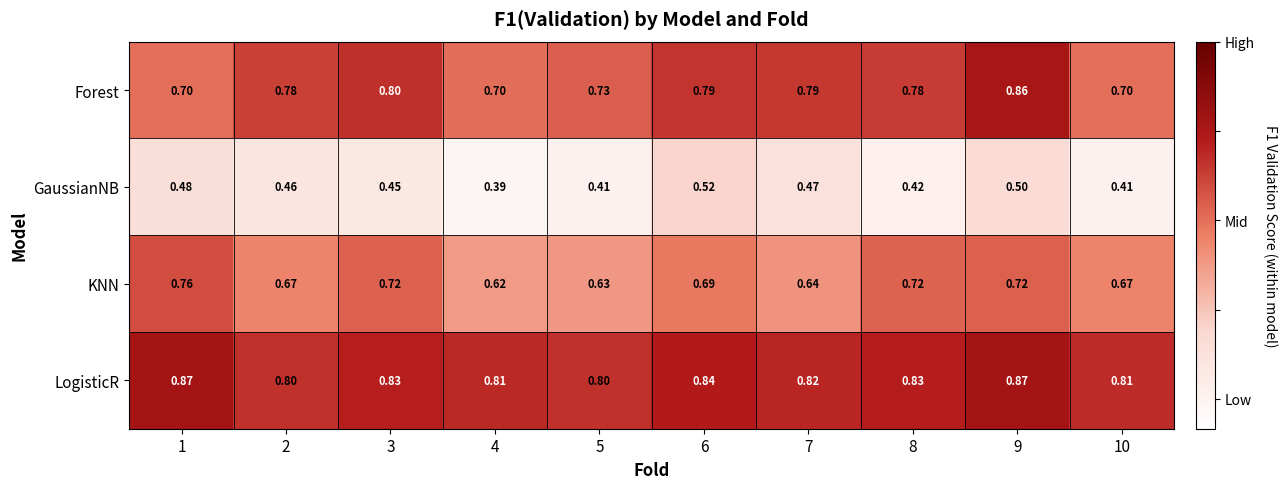

Count the number of data series in this chart.

4